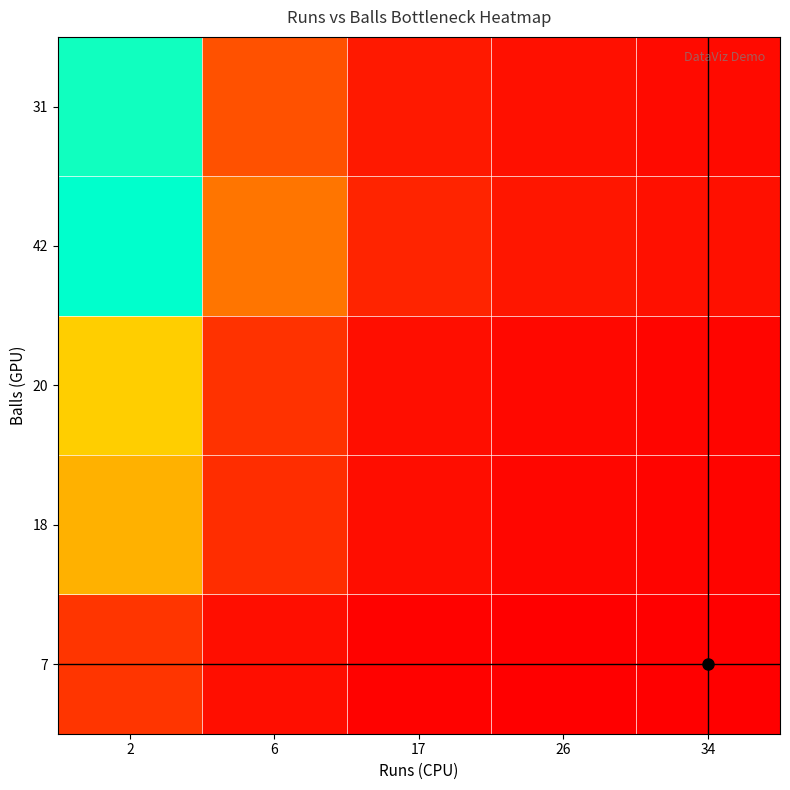

At how many categories does at least one series exceed 0?

5